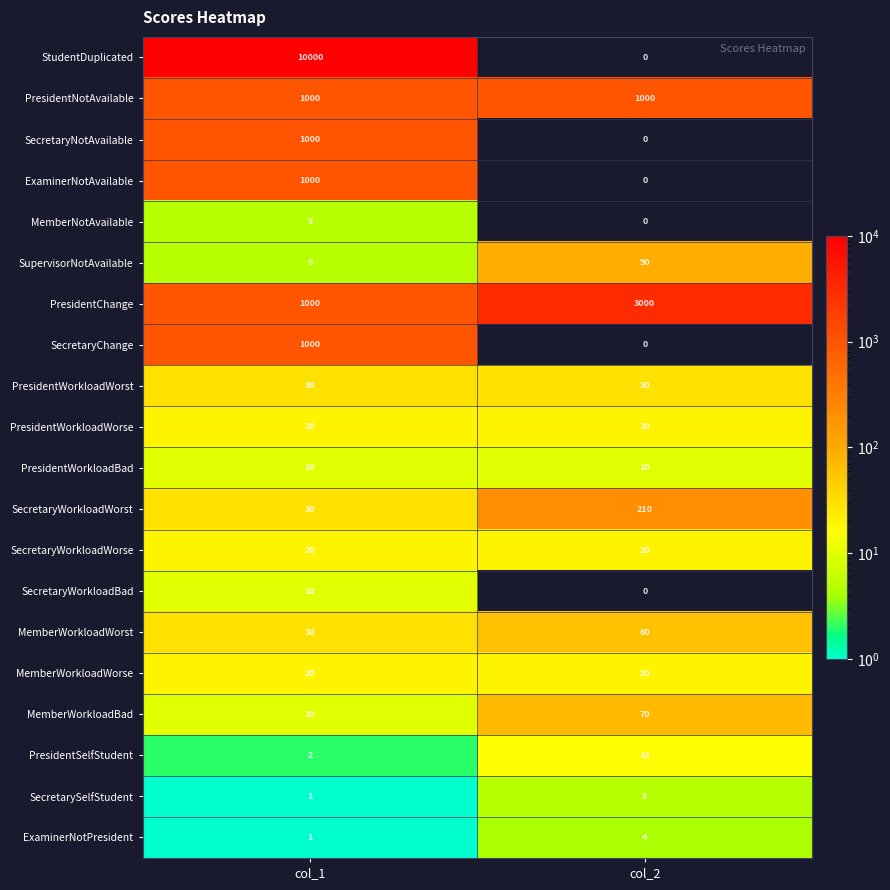

Which series has the widest spread of values?

StudentDuplicated